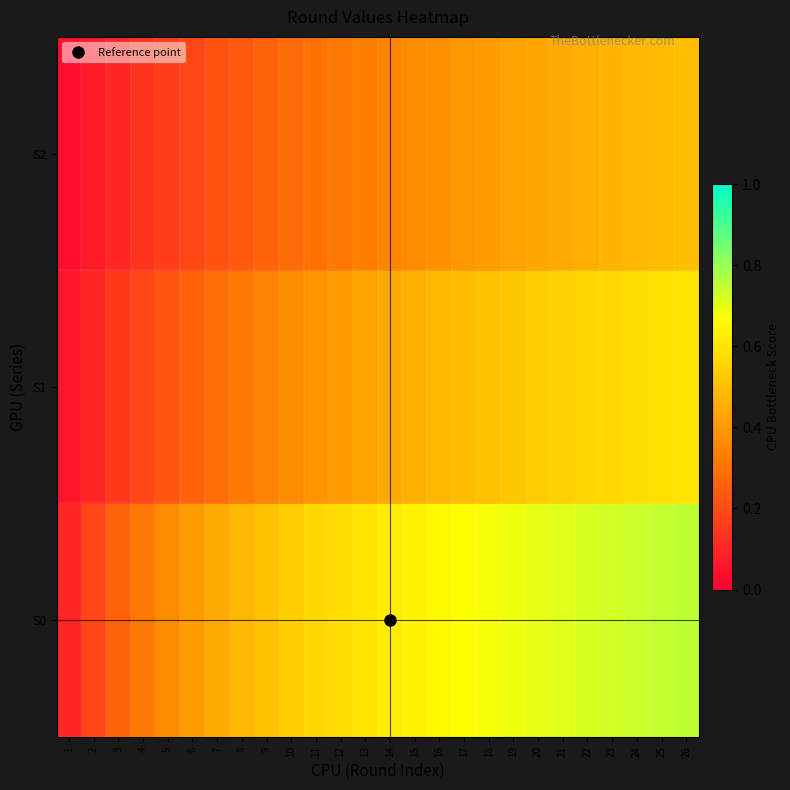

Rank the series by their maximum value, from highest to lowest.

S0, S1, S2